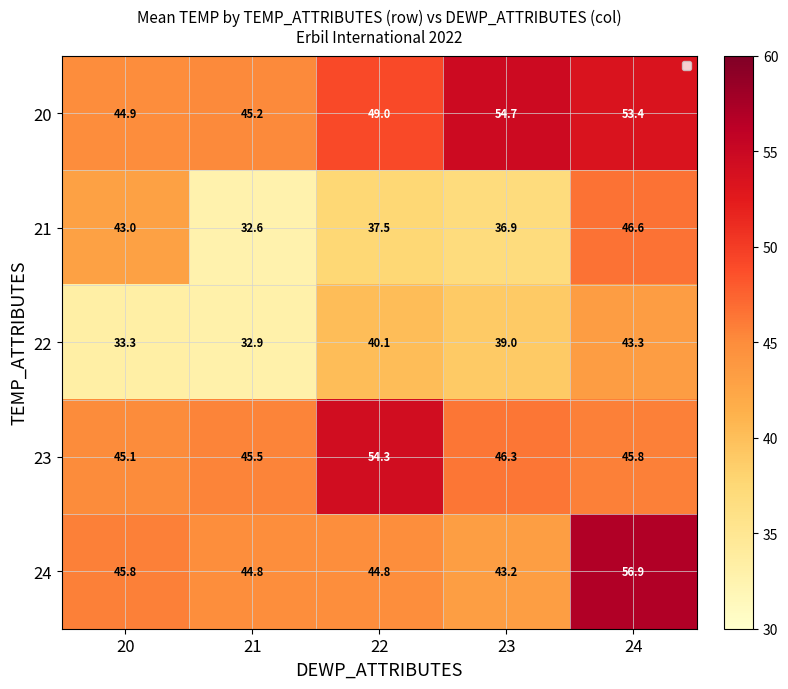

What is the difference between the second highest and minimum values in the 23 series?

1.2